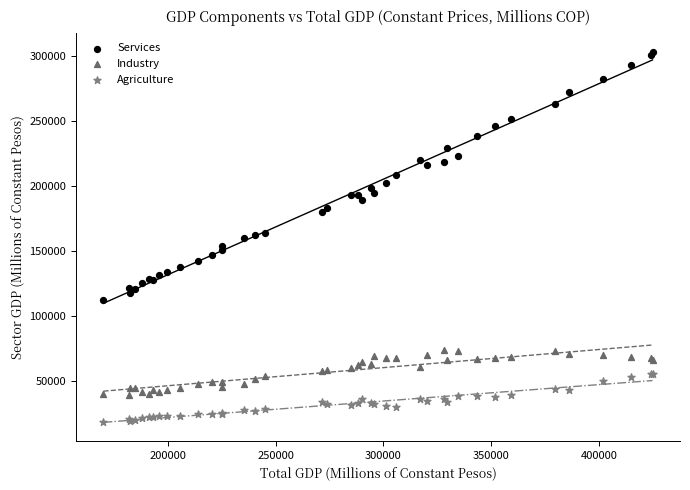

Which series contains the highest Y value?

Services